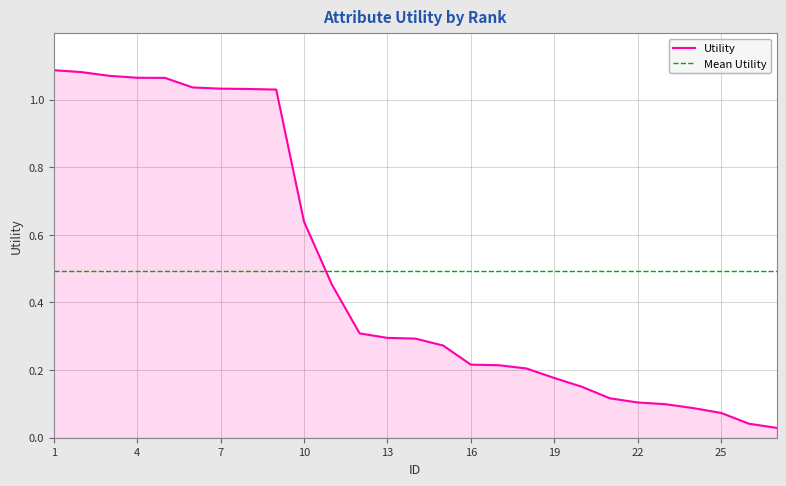

List the labels in order of value, largest first.

1, 2, 3, 4, 5, 6, 7, 8, 9, 10, 11, 12, 13, 14, 15, 16, 17, 18, 19, 20, 21, 22, 23, 24, 25, 26, 27